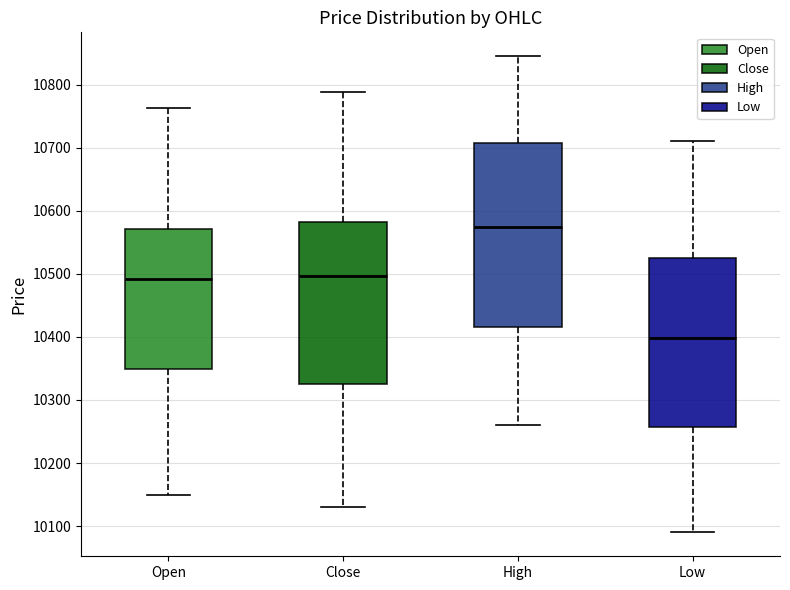

Where does the lower whisker of the box for Low end on the y-axis? The values are not printed on the chart, so give them approximately, as read against the axis.

10090